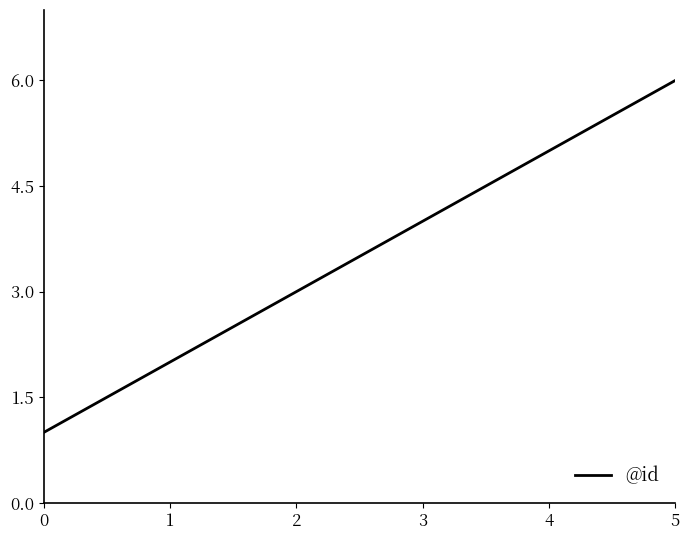

How many series are shown in this chart?

1